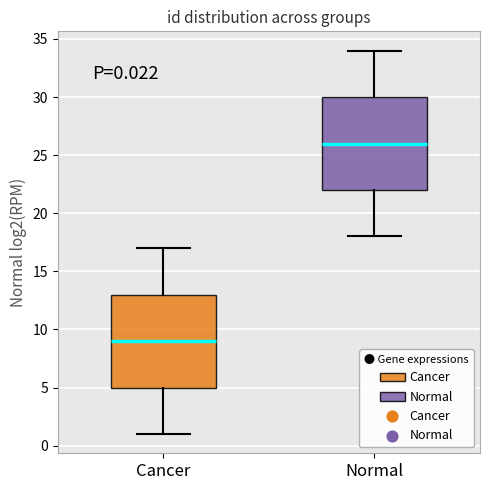

Which box's median line is the highest?

Normal